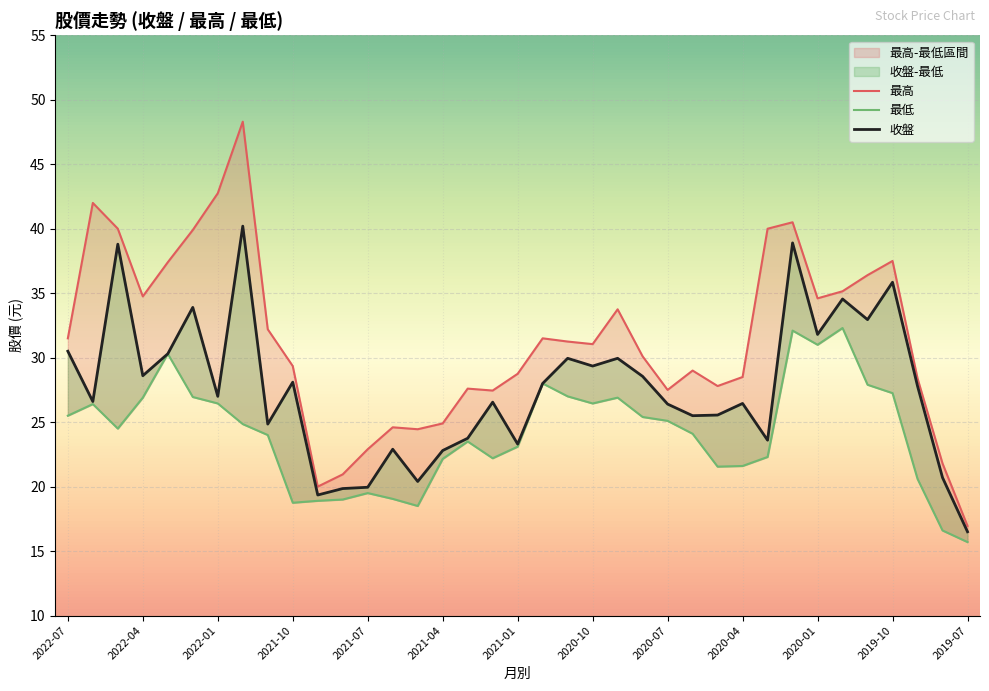

What is the spread (max minus min) of values at 2022-01?

15.5